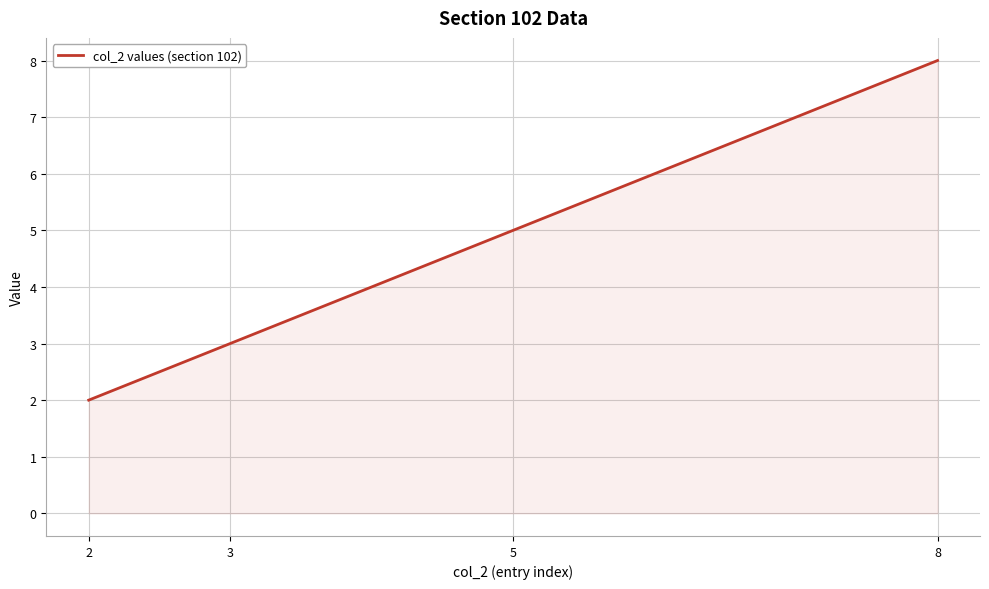

What is the greatest value displayed?

8